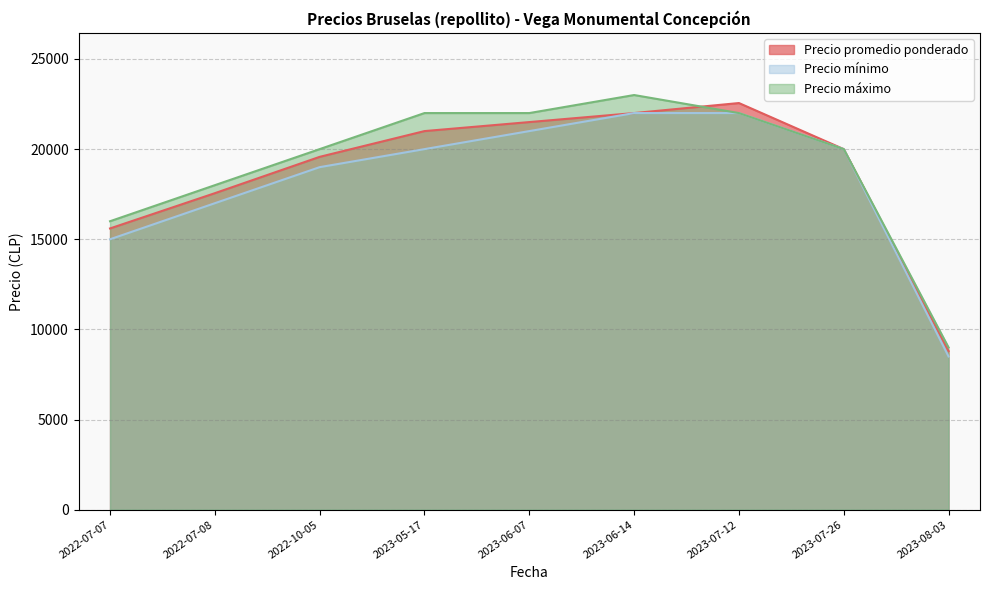

True or false: Precio mínimo has more than 0 points higher than both neighbors.

False